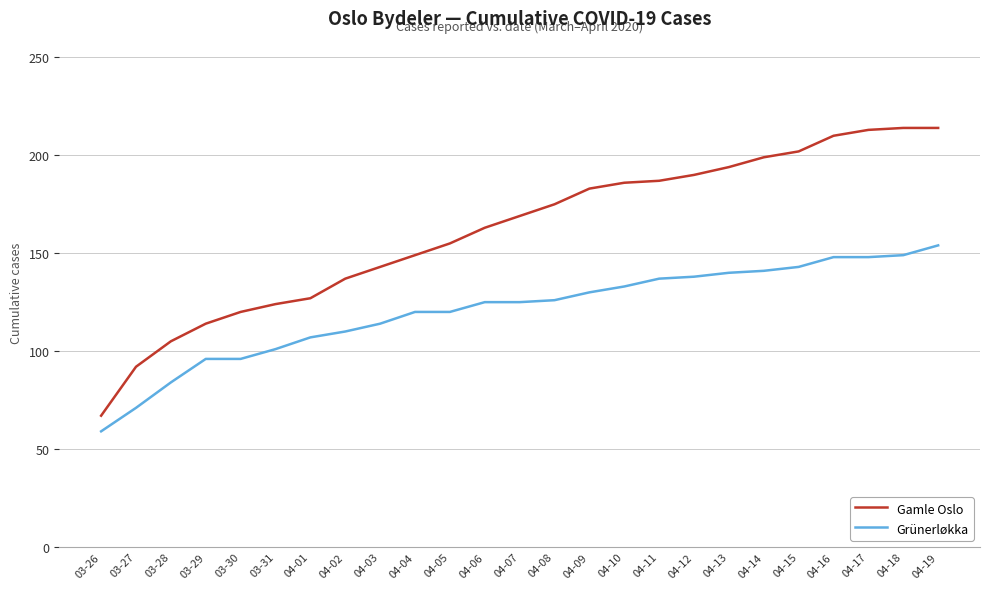

What position from the left is 04-04?

10